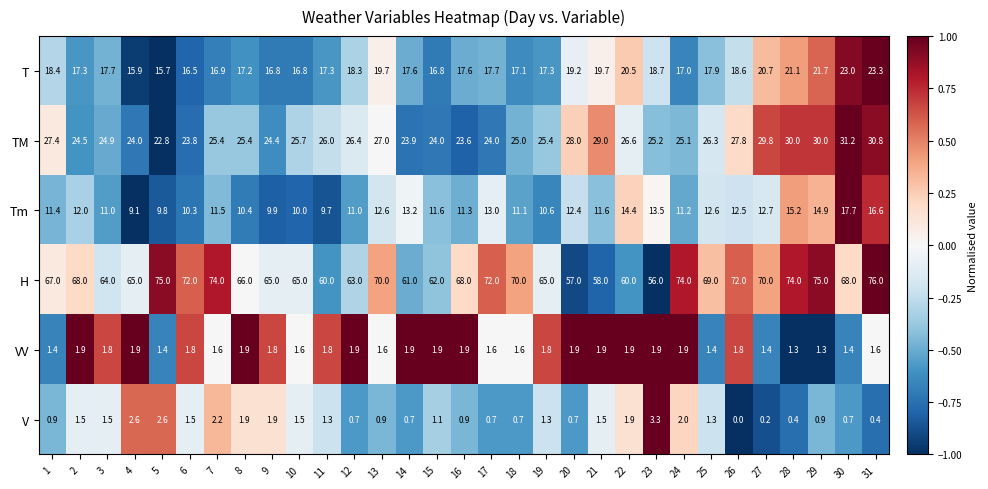

Is it true that V equals 0.4 at 25?

False